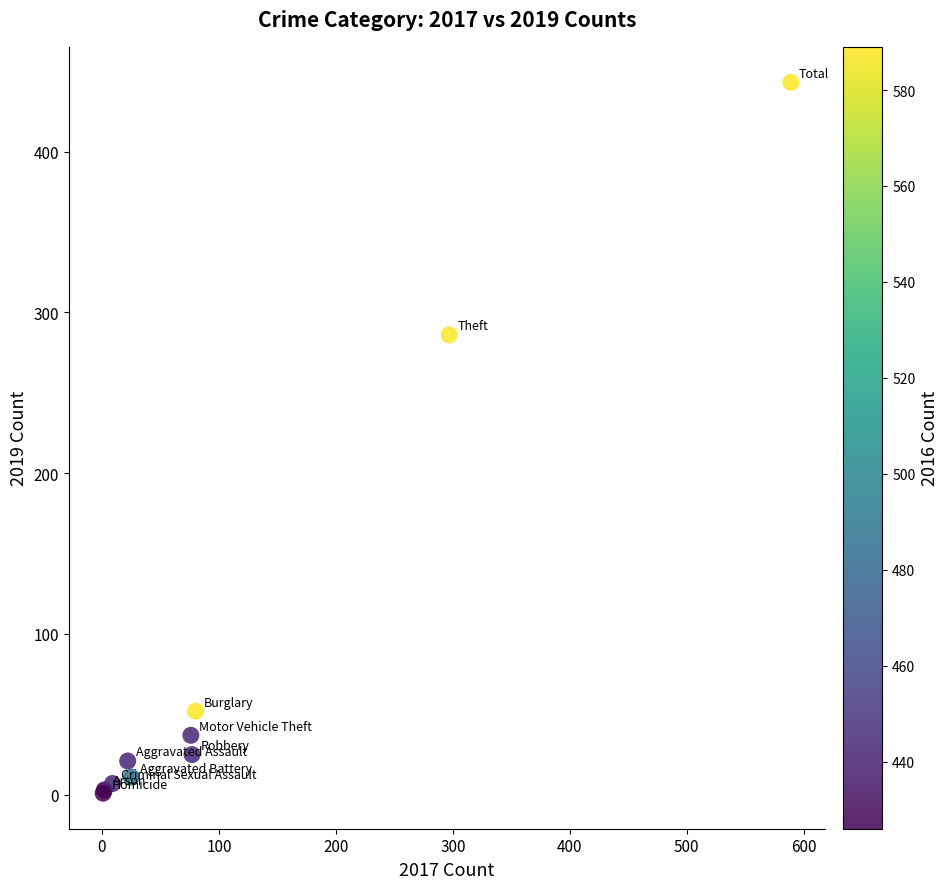

What Y value in the scatter plot is closest to 222?

286